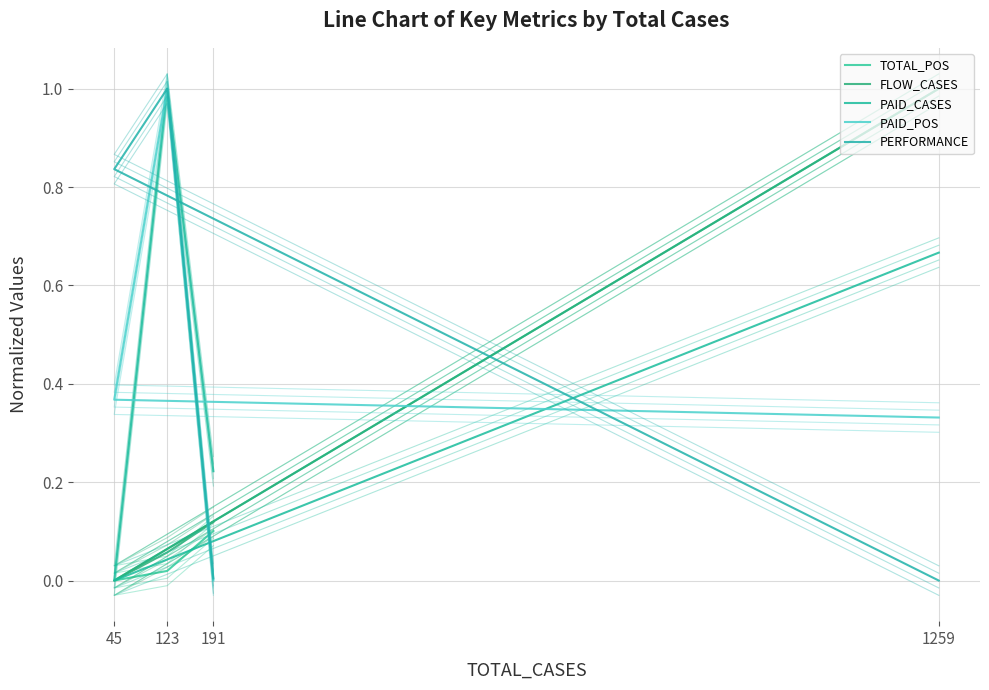

Does the chart display data point markers on the line(s)?

No